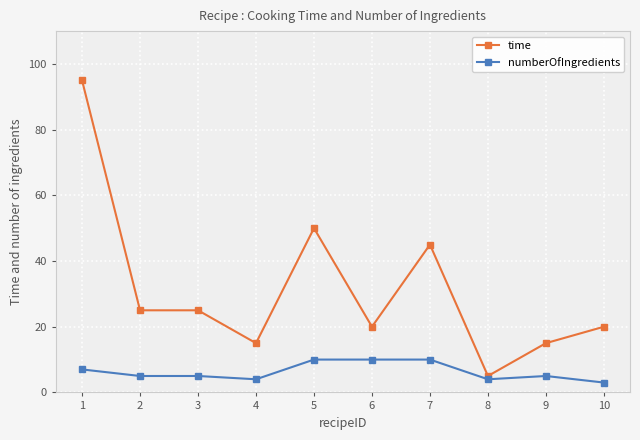

What is the greatest value displayed?

95